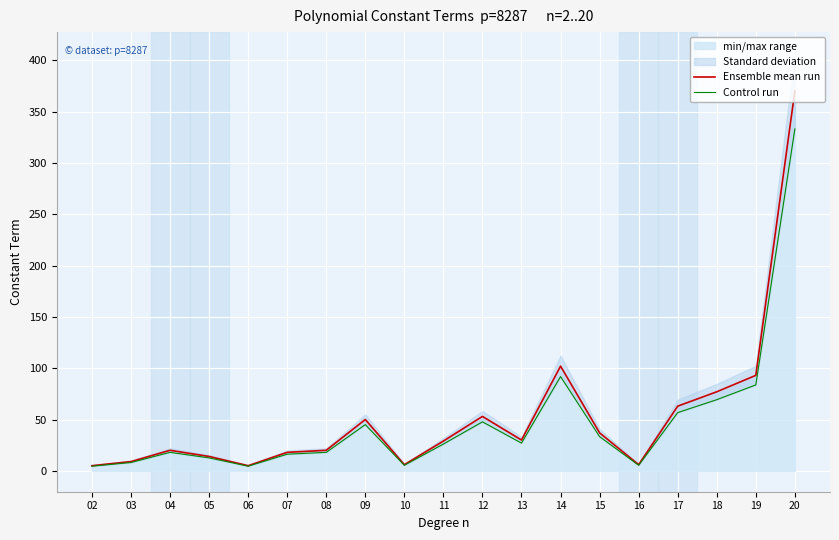

True or false: Control run and Ensemble mean run intersect in this chart.

False